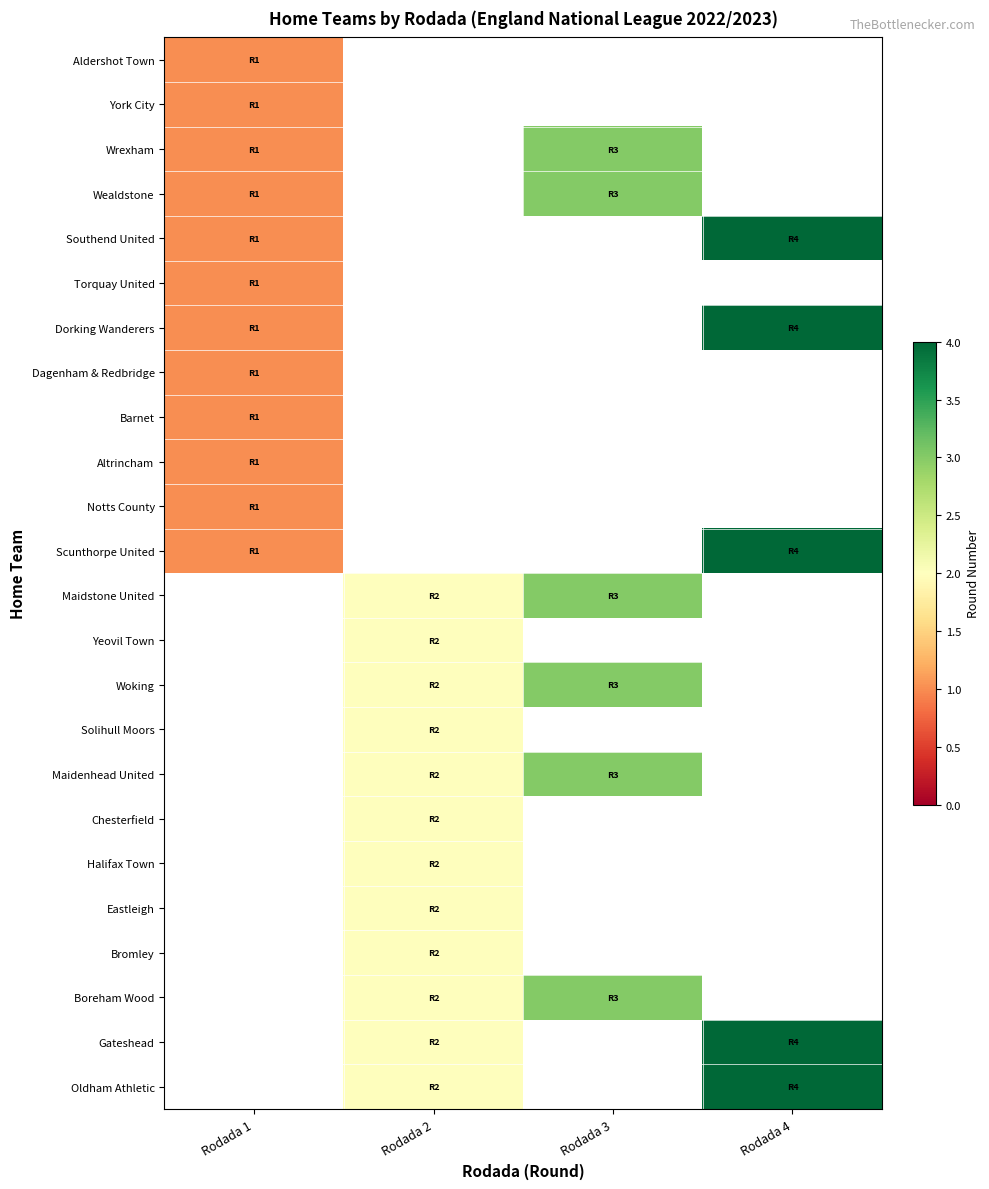

List the series in order of their peak value, lowest first.

Aldershot Town, York City, Torquay United, Dagenham & Redbridge, Barnet, Altrincham, Notts County, Wrexham, Wealdstone, Southend United, Dorking Wanderers, Scunthorpe United, Maidstone United, Yeovil Town, Woking, Solihull Moors, Maidenhead United, Chesterfield, Halifax Town, Eastleigh, Bromley, Boreham Wood, Gateshead, Oldham Athletic